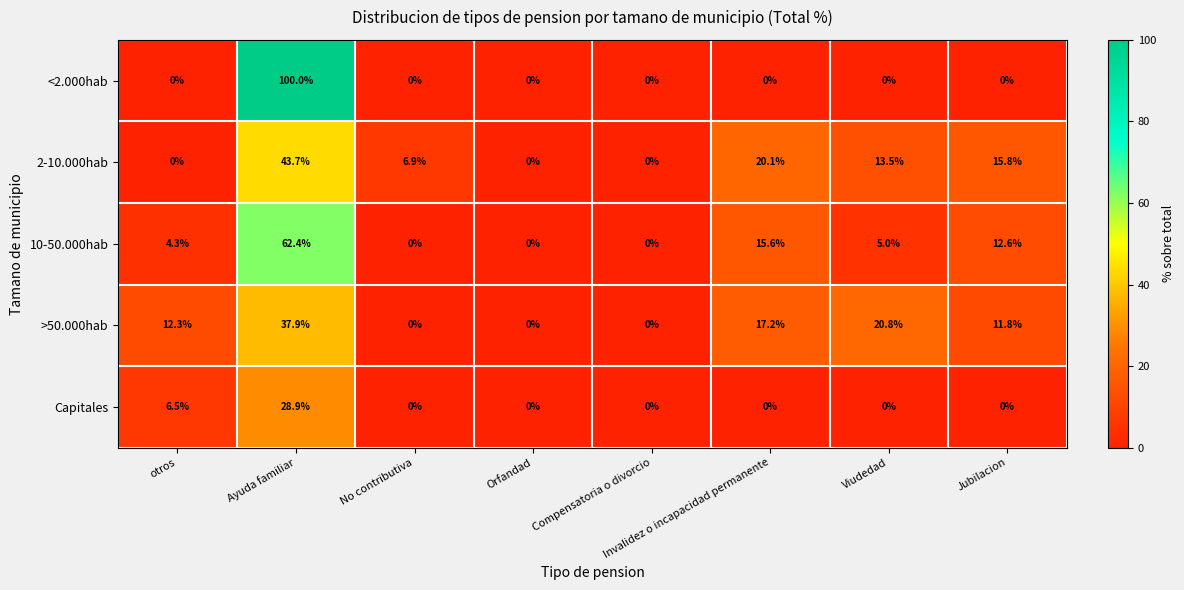

Rank the series by their maximum value, from lowest to highest.

Capitales, >50.000hab, 2-10.000hab, 10-50.000hab, <2.000hab